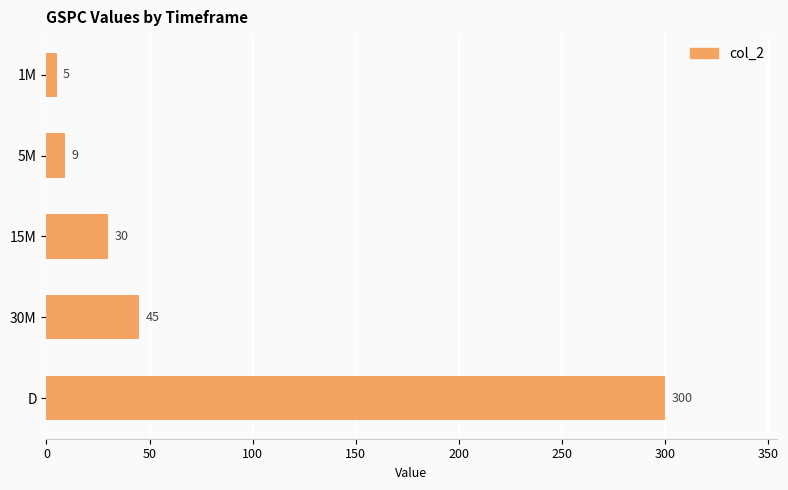

Between 15M and 30M, which is larger?

30M